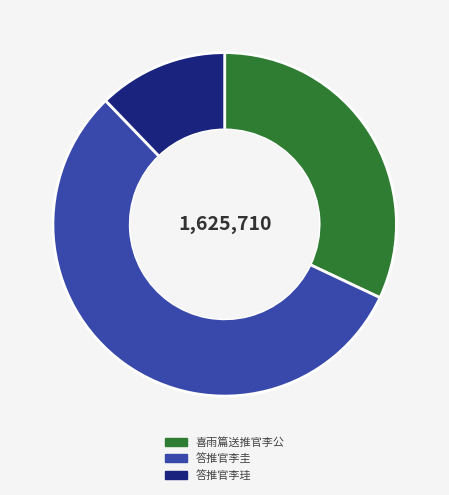

Rank the categories by value from highest to lowest.

答推官李圭, 喜雨篇送推官李公, 答推官李珪